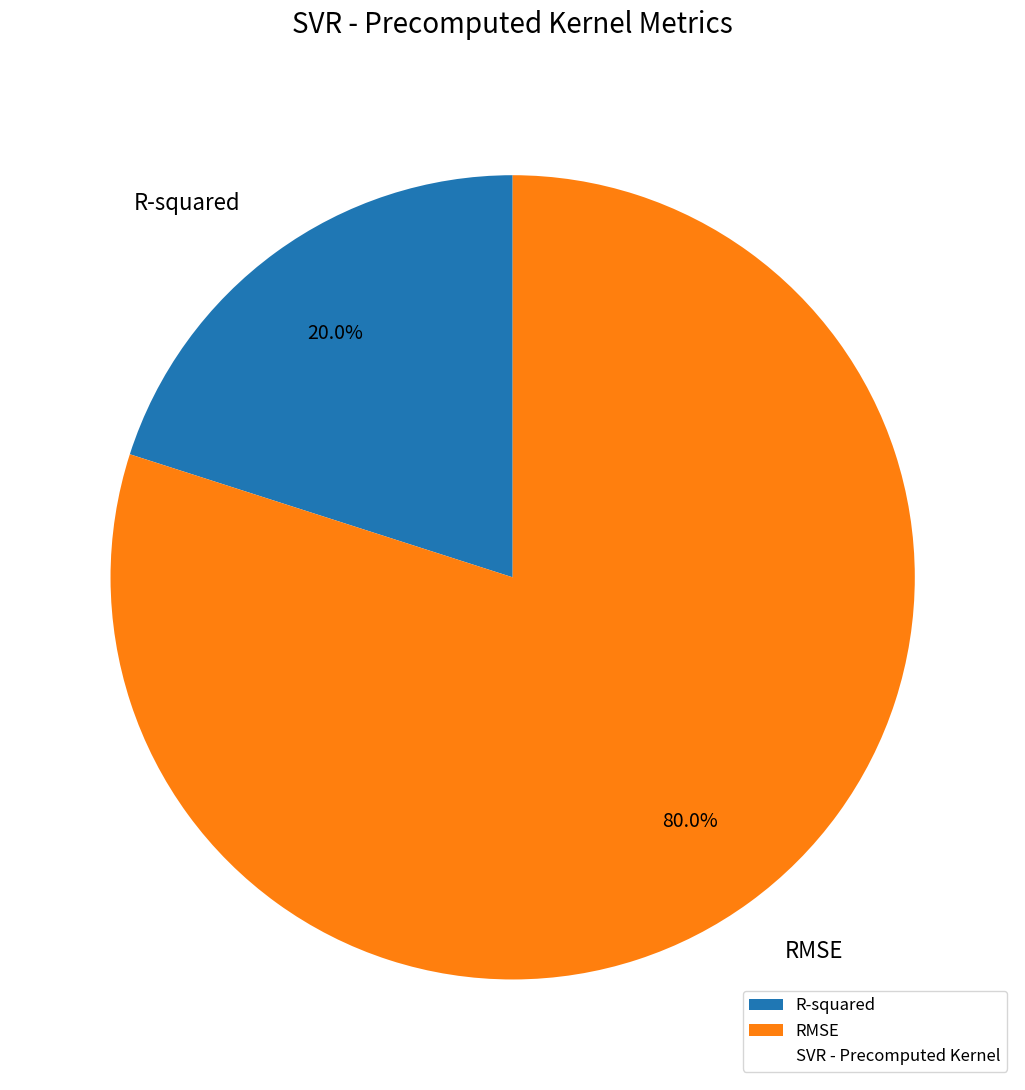

True or false: R-squared accounts for 29% of the total.

False